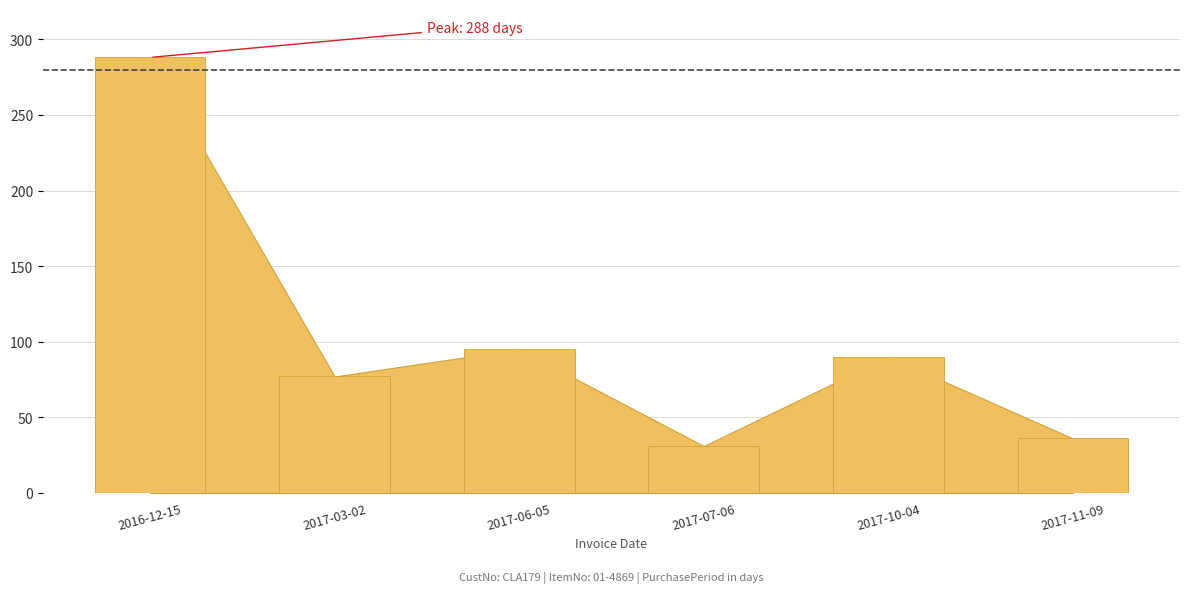

What is the change in value from 2017-06-05 to 2017-07-06?

-64